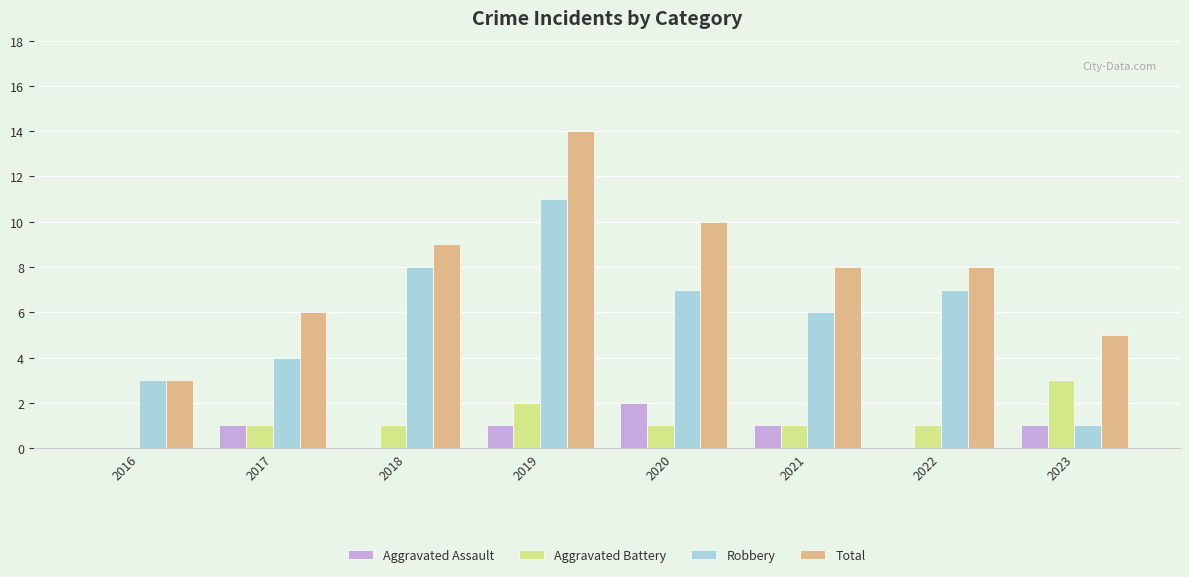

Reading right to left, list all the values displayed in this chart.

Aggravated Assault: 1	0	1	2	1	0	1	0
Aggravated Battery: 3	1	1	1	2	1	1	0
Robbery: 1	7	6	7	11	8	4	3
Total: 5	8	8	10	14	9	6	3